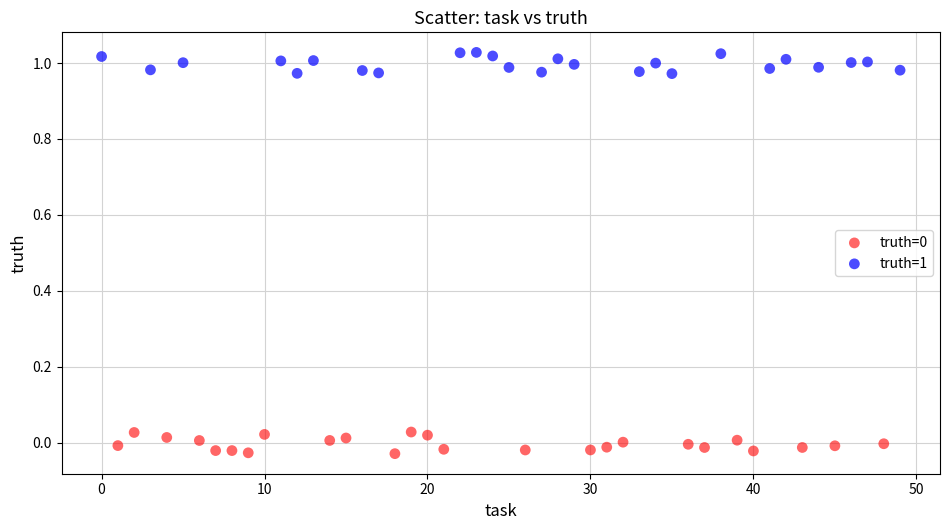

Which series reaches the maximum Y coordinate?

truth=1